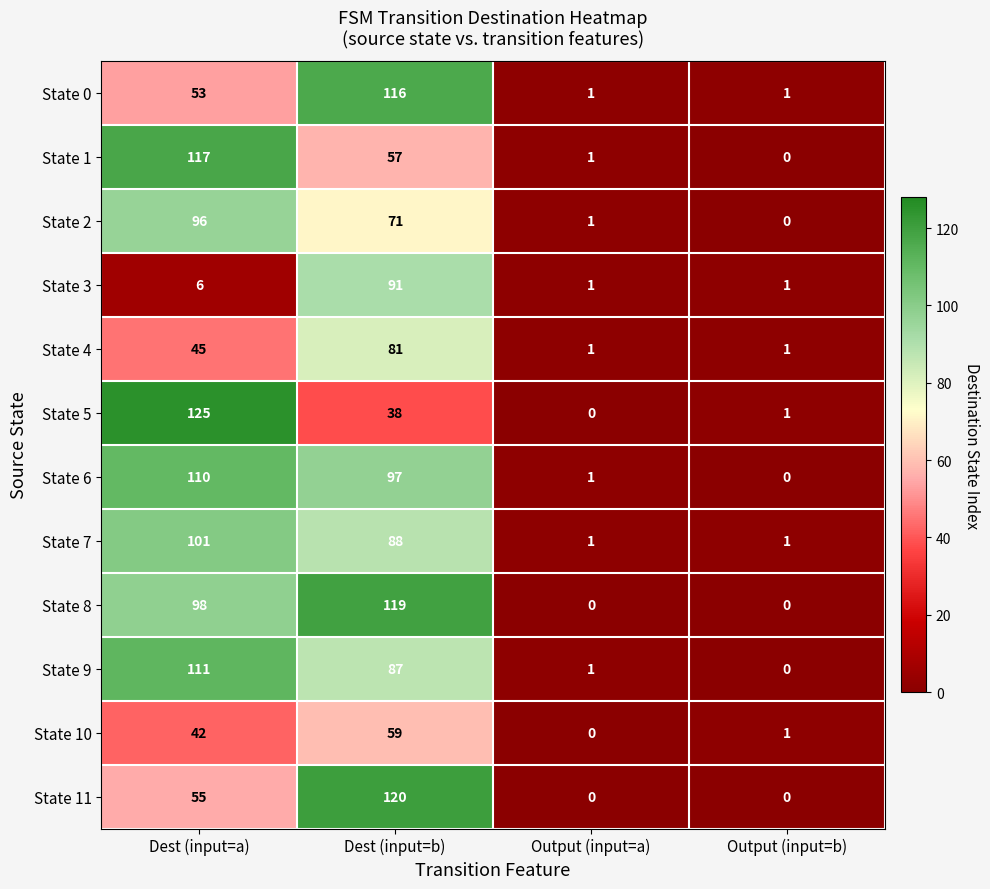

Count the number of data series in this chart.

12